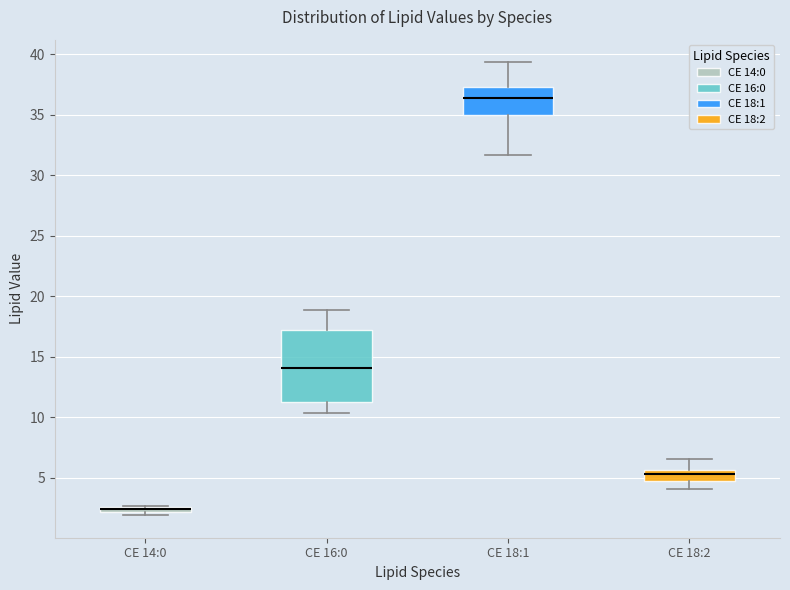

Where does the lower whisker of the box for CE 16:0 end on the y-axis? The values are not printed on the chart, so give them approximately, as read against the axis.

10.5